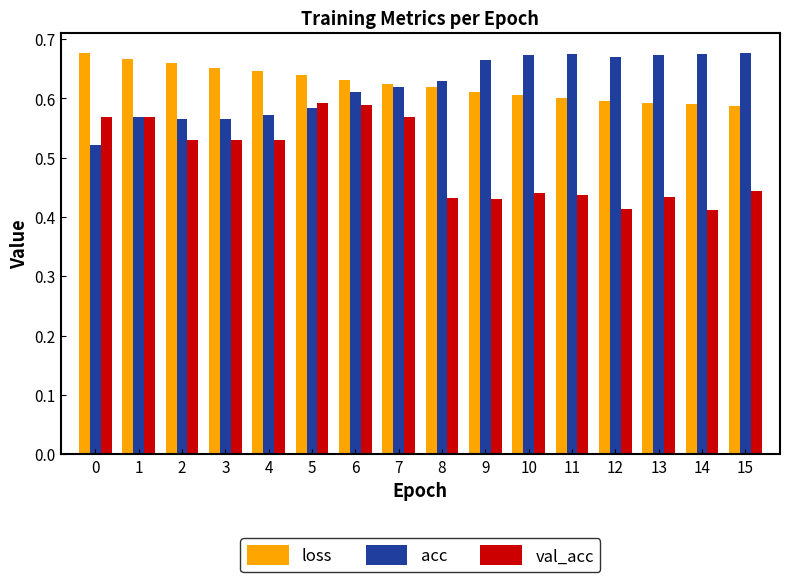

How many categories are shown in the chart?

16